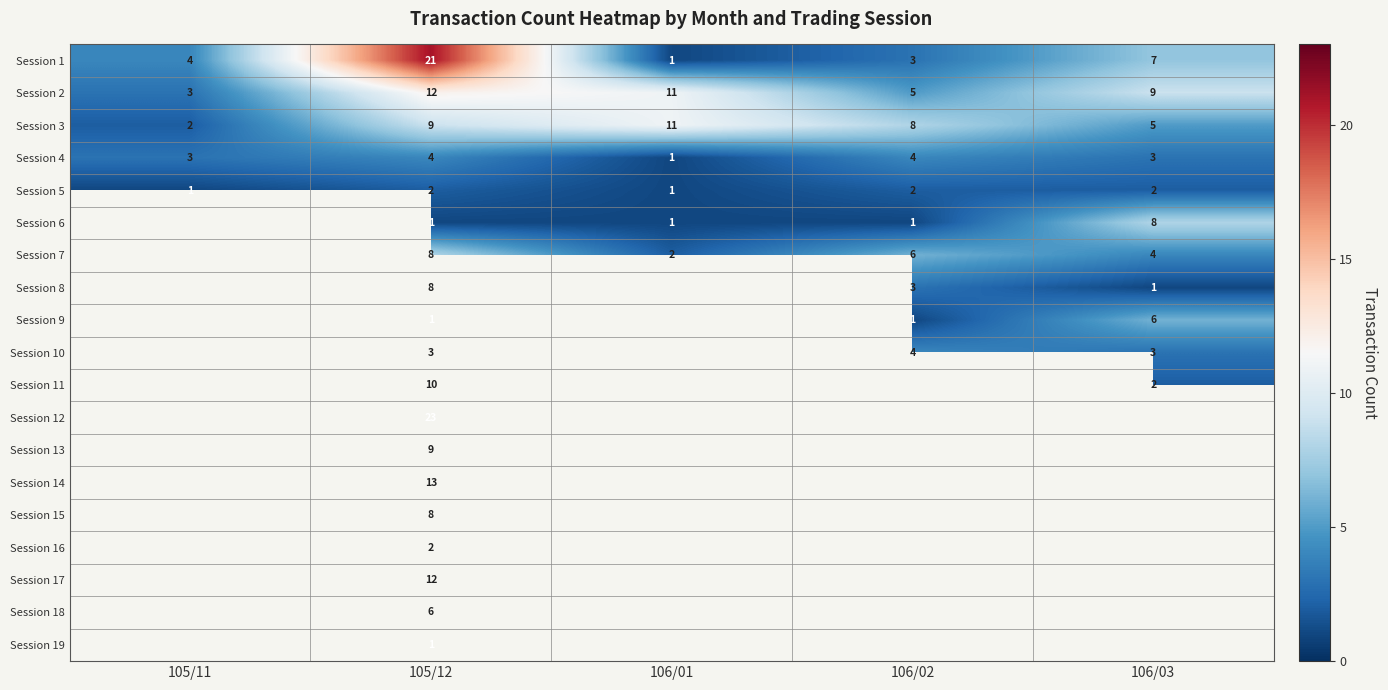

What is the maximum value for Session 1?

21